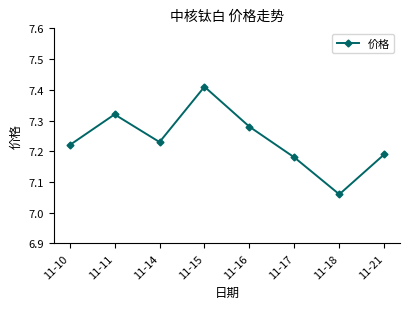

Which label corresponds to the smallest value in the chart?

11-18